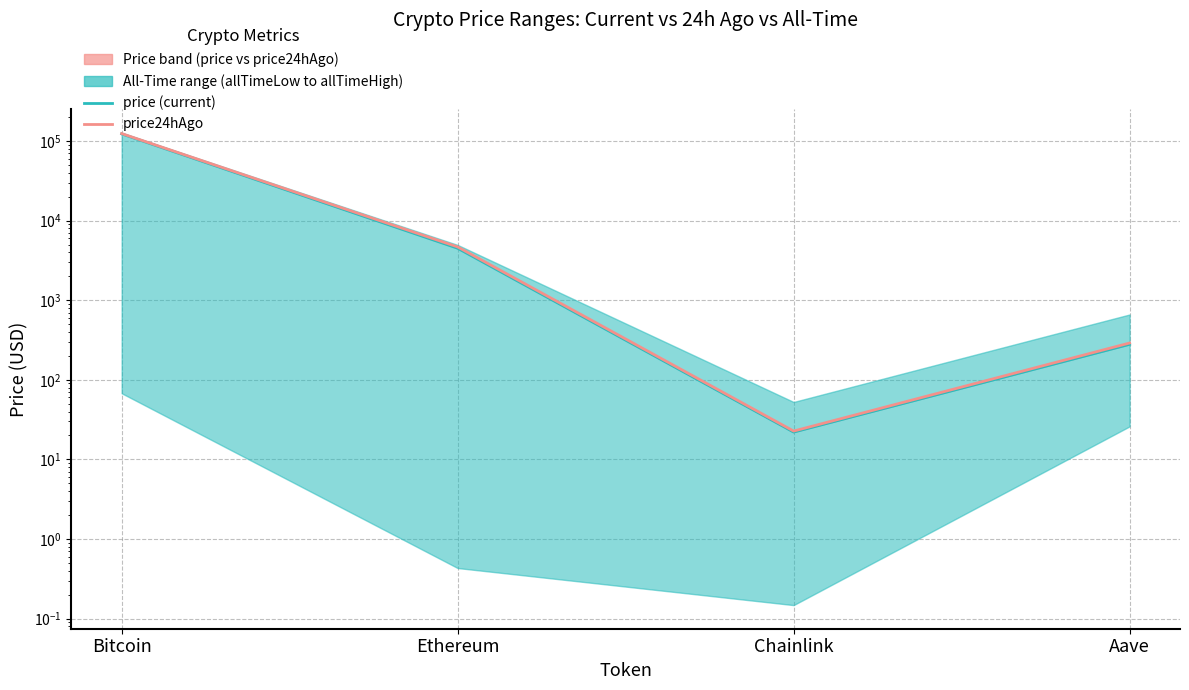

True or false: price (current) and price24hAgo intersect in this chart.

False